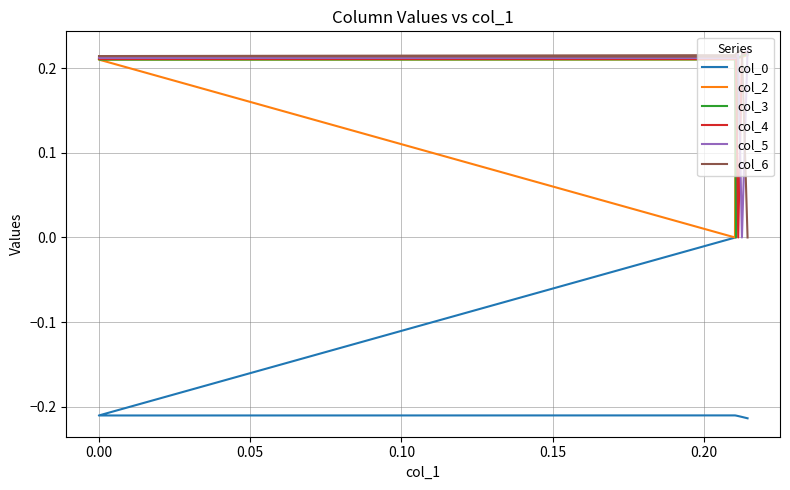

How many lines are shown in the chart?

6